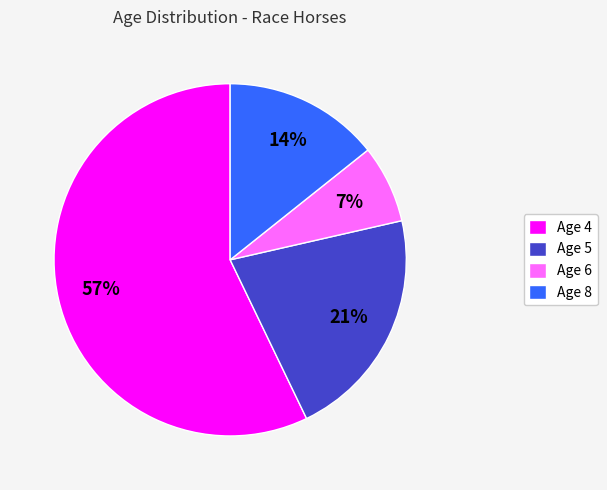

True or false: Age 8 accounts for 5% of the total.

False